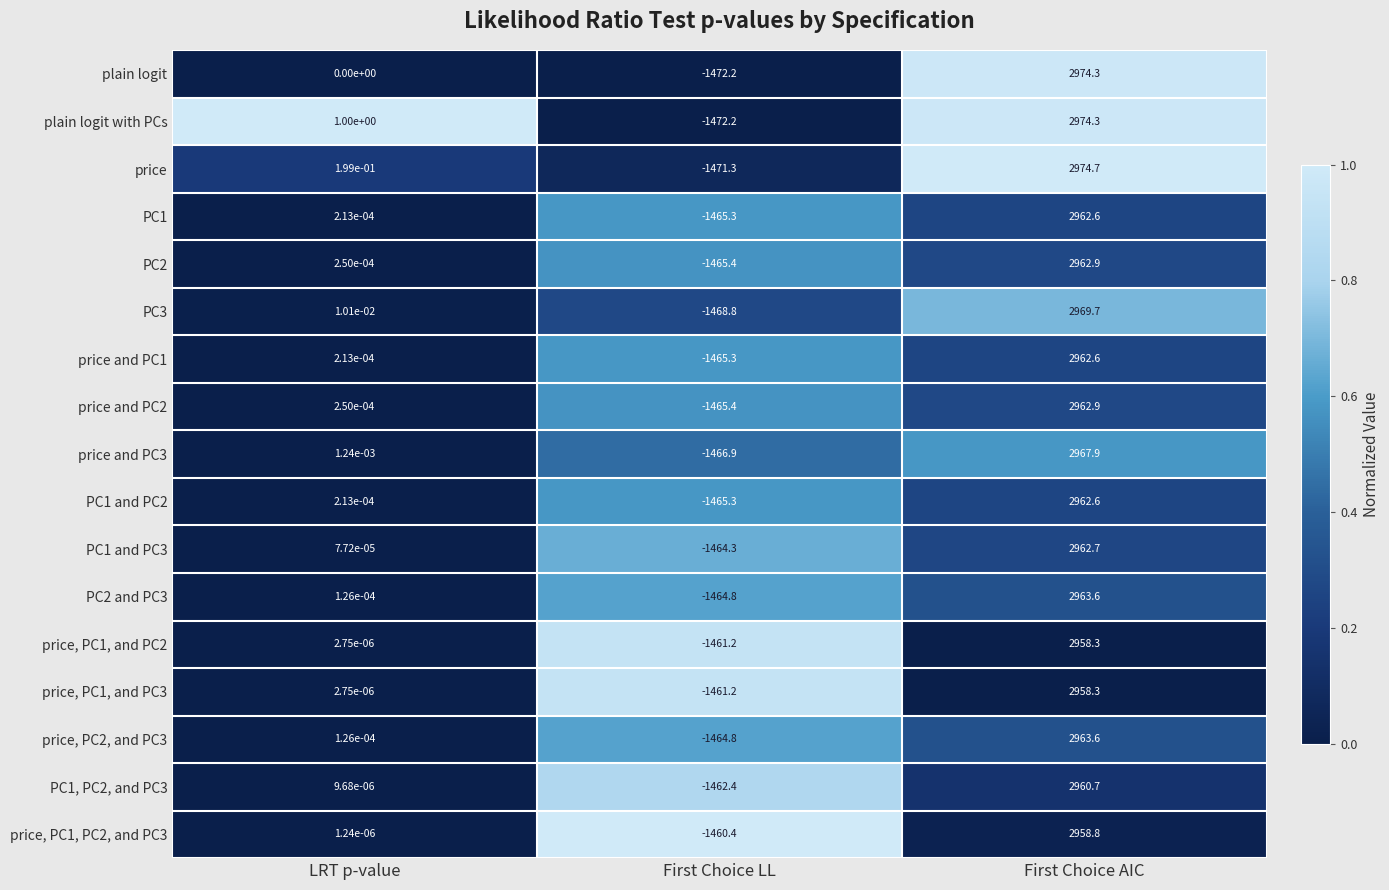

Rank the categories by PC2 and PC3 value from lowest to highest.

First Choice LL, LRT p-value, First Choice AIC